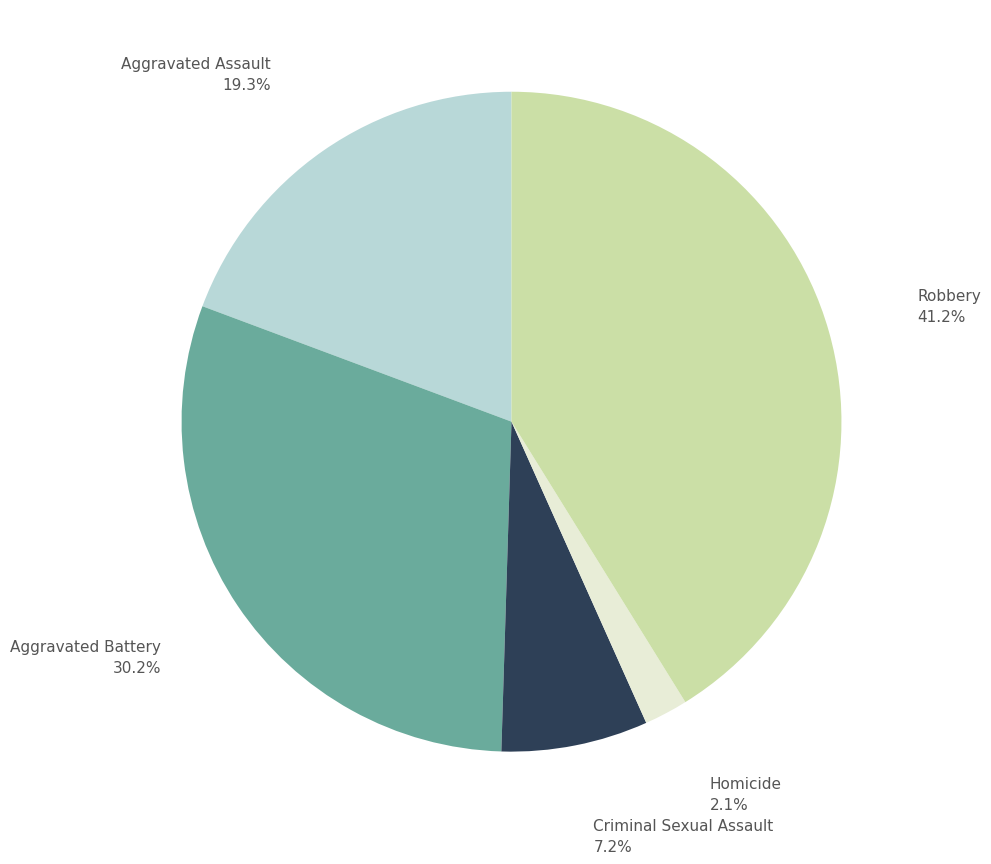

What portion of the pie excludes Aggravated Assault?

80.7%